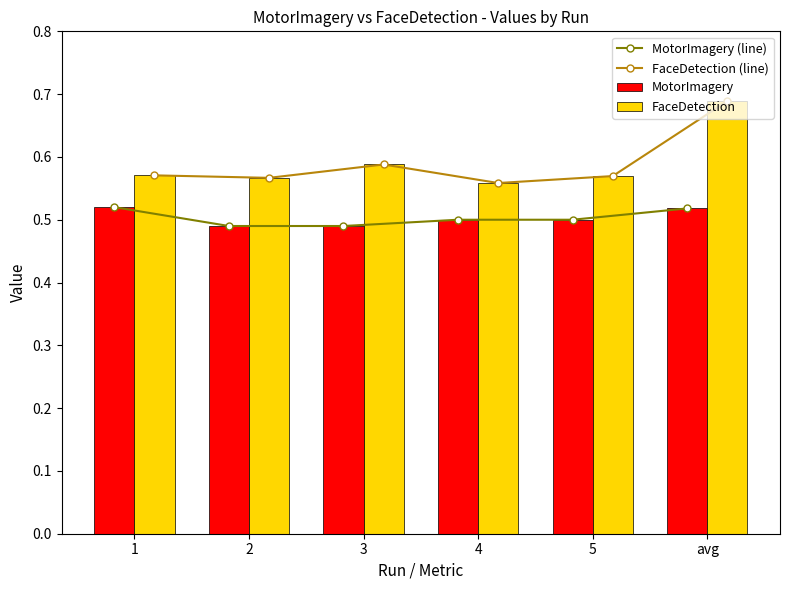

Between 1 and 4, which is larger?

1